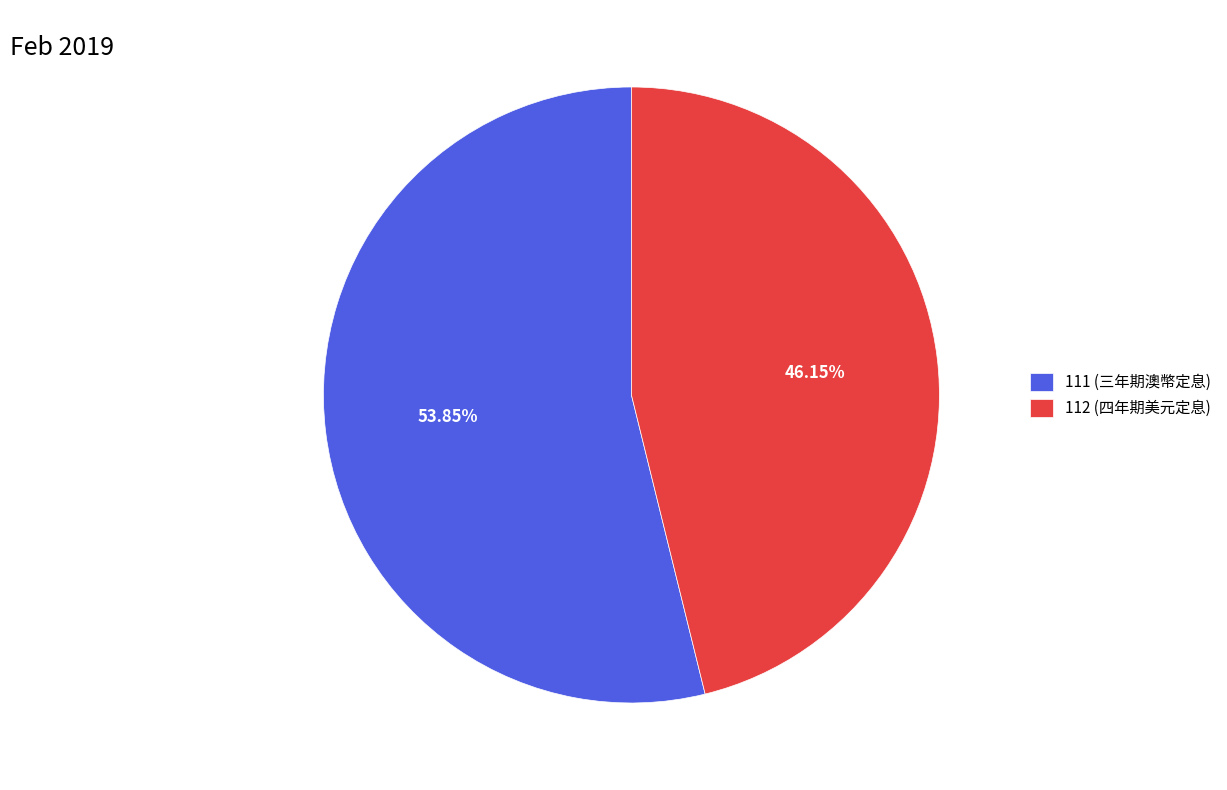

Is there a majority slice in this chart?

Yes